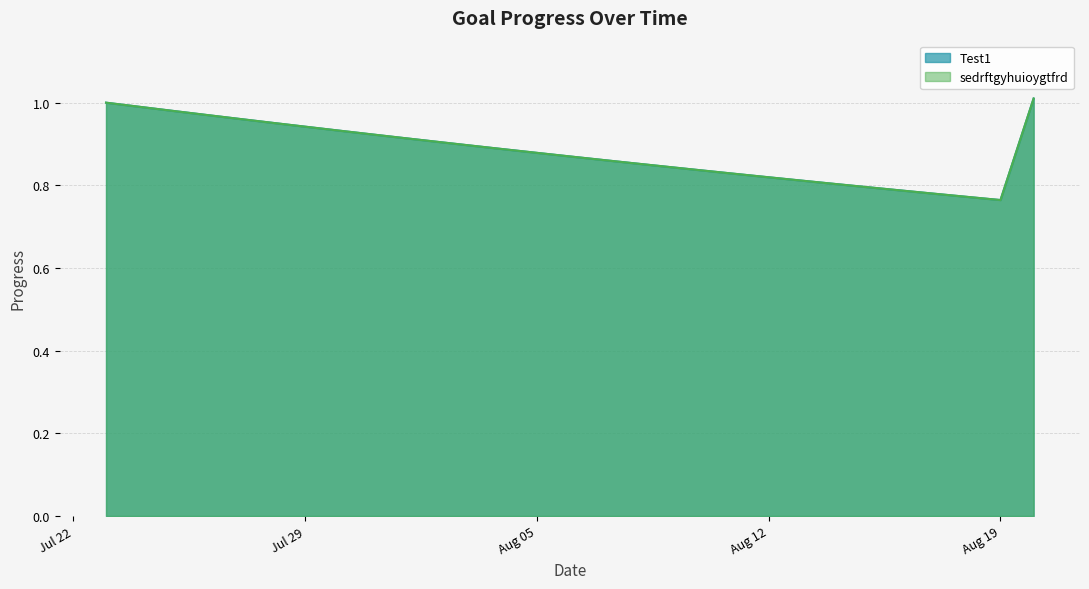

Which category has the highest value across all series?

2025-08-20